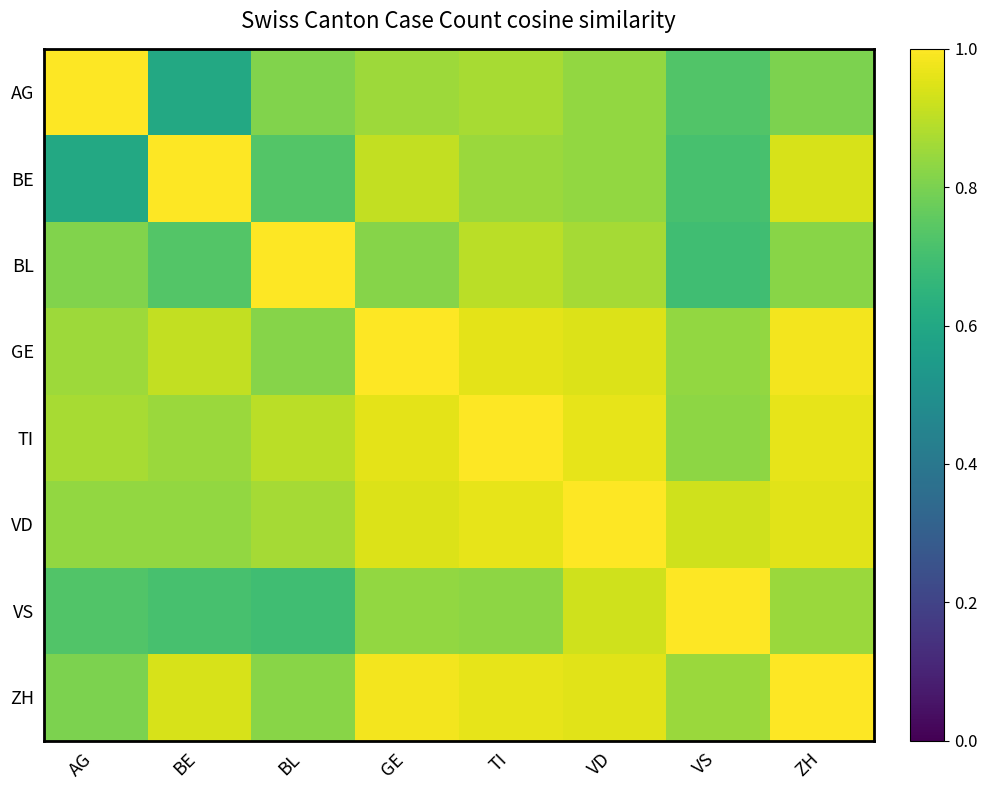

What is the total value across all series at VS?

6.6